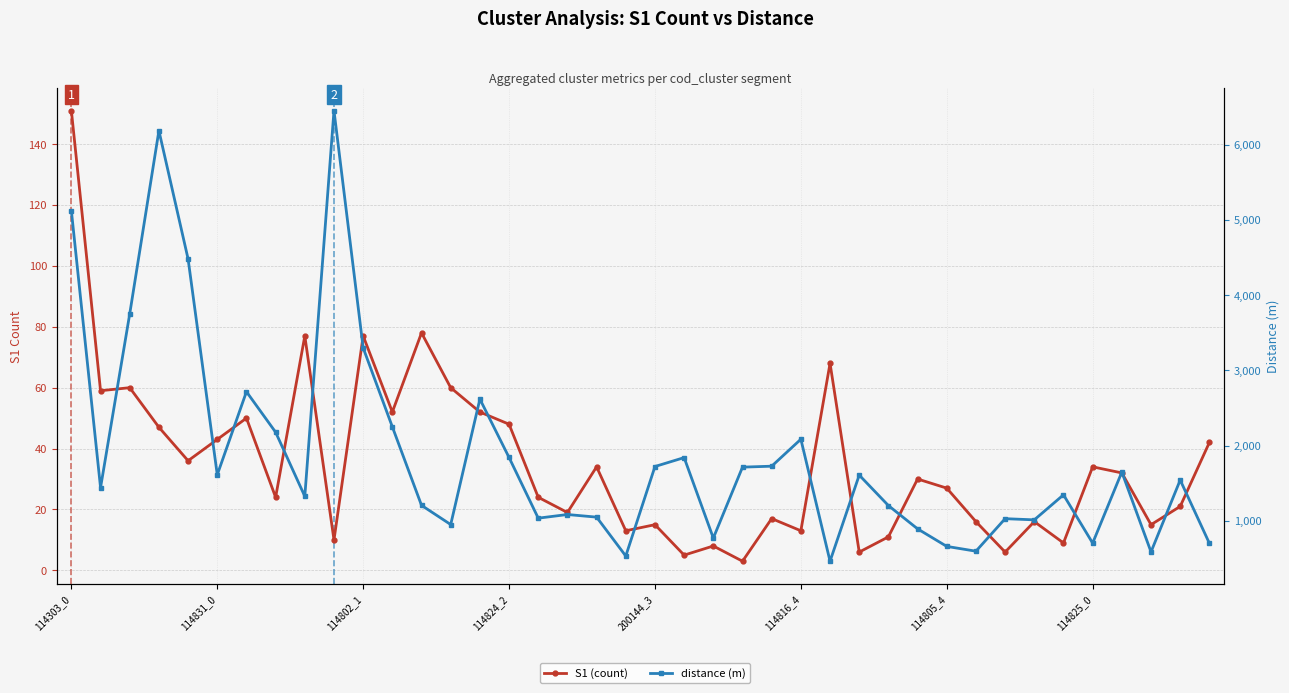

How many lines are shown in the chart?

2